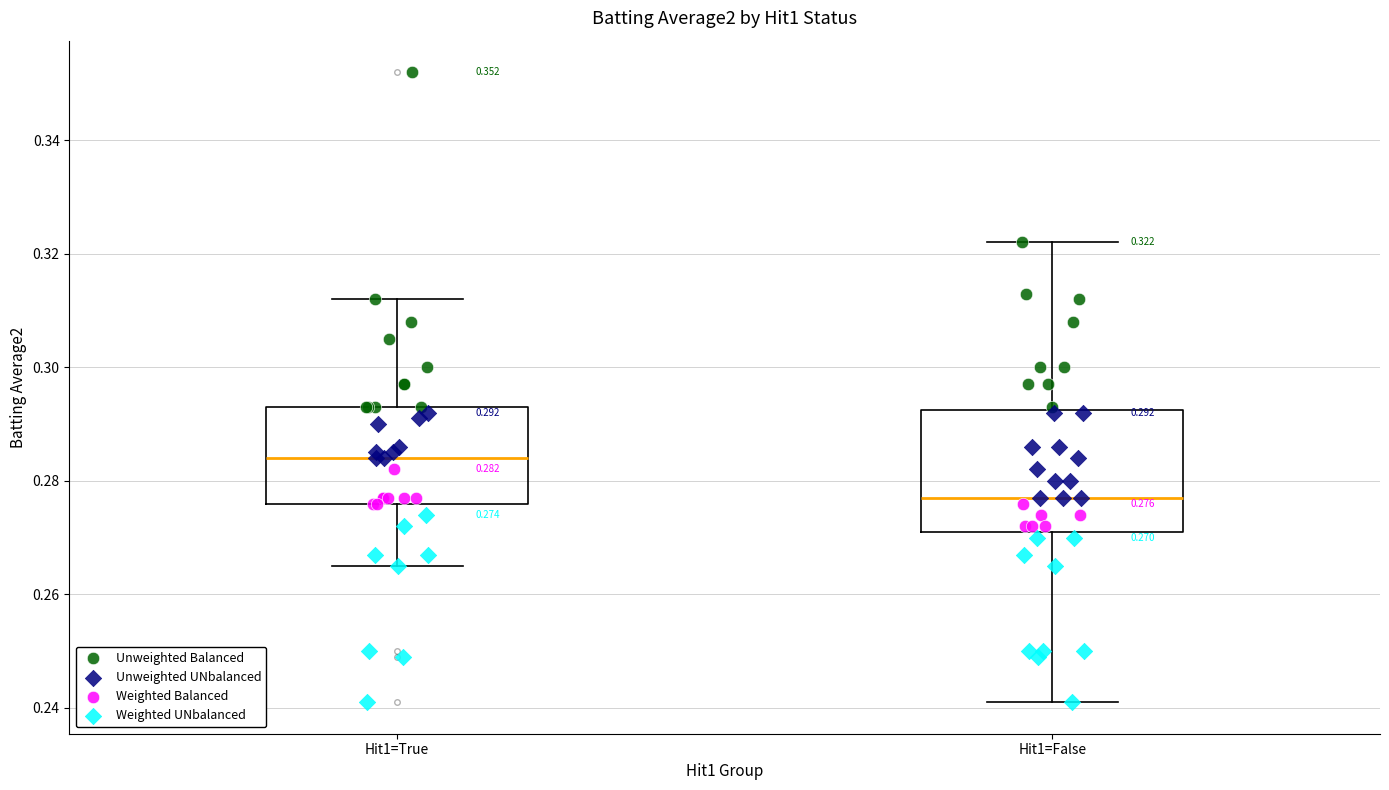

Which box has the lowest median line?

Hit1=False